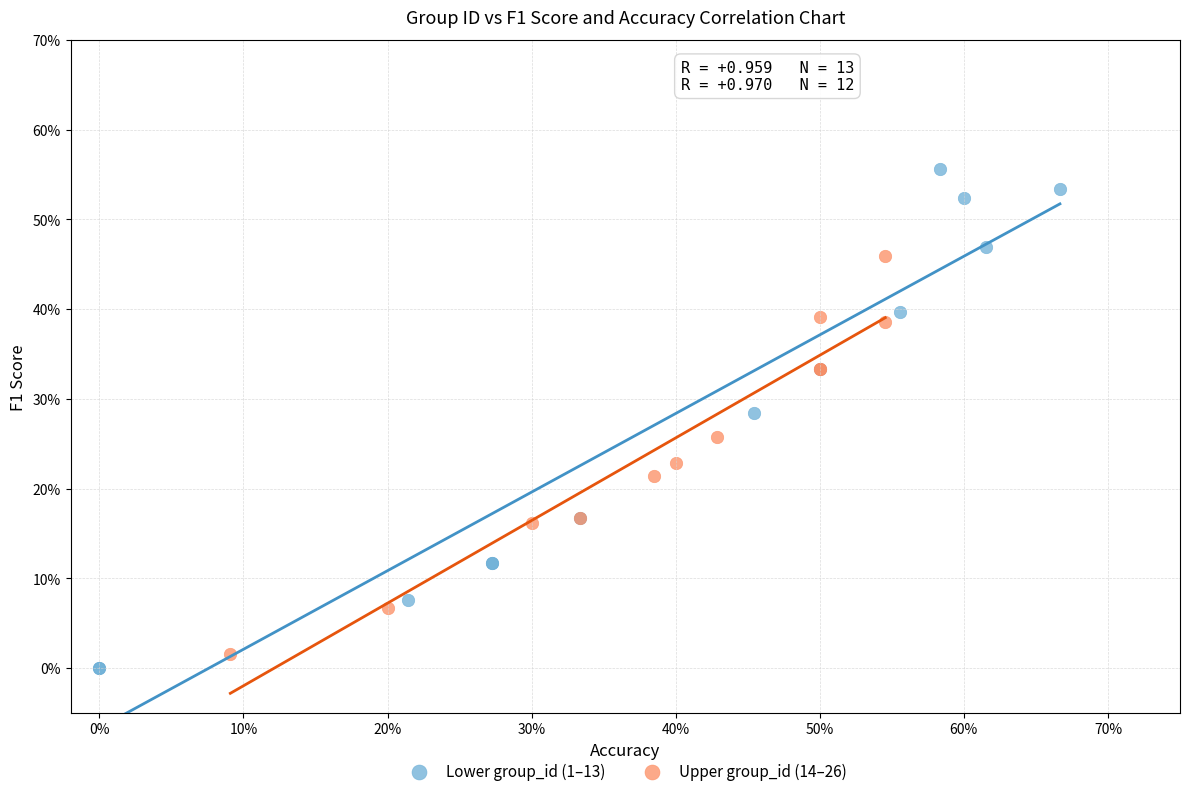

Which series reaches the minimum Y coordinate?

Lower group_id (1–13)